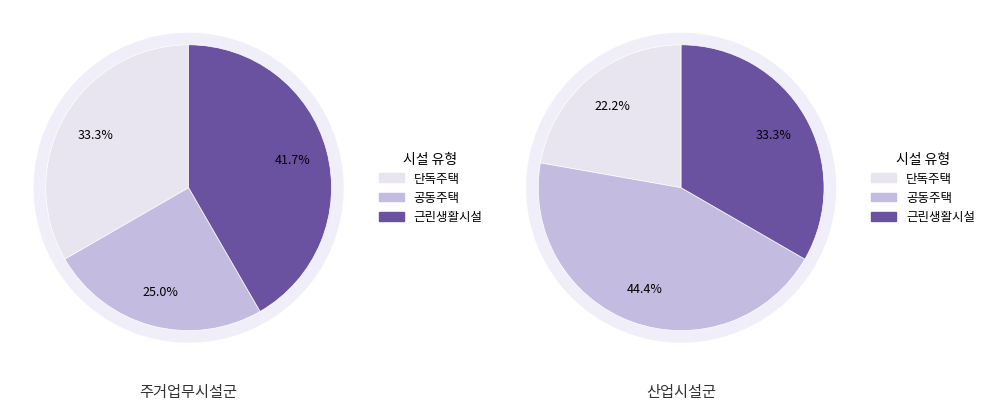

Is the sum of 0 and 1 greater than half?

Yes